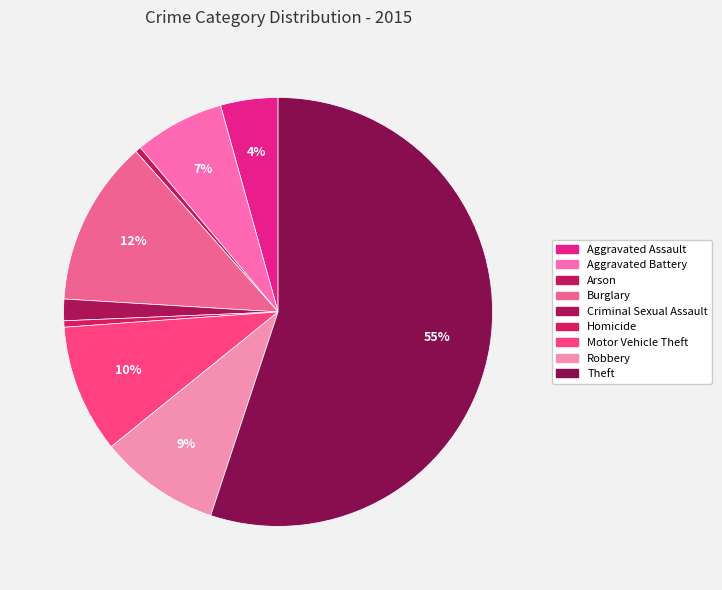

Does Arson account for over 50% of the chart?

No